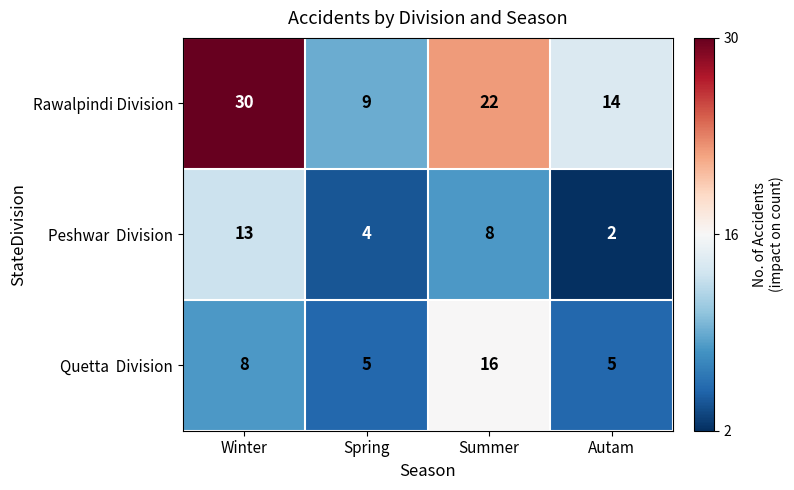

Which series has the largest total across all categories?

Rawalpindi Division